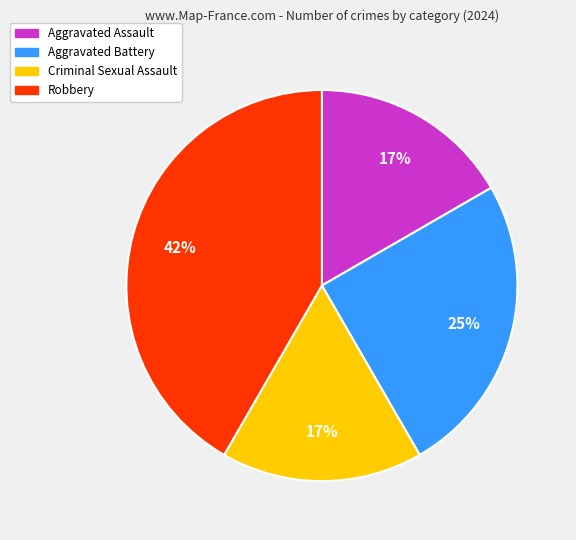

Count the number of slices in the pie.

4